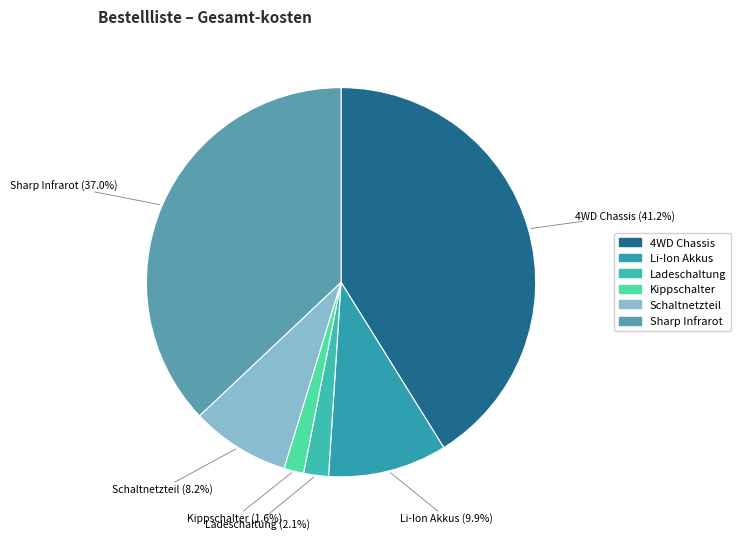

How many segments does this pie chart have?

6